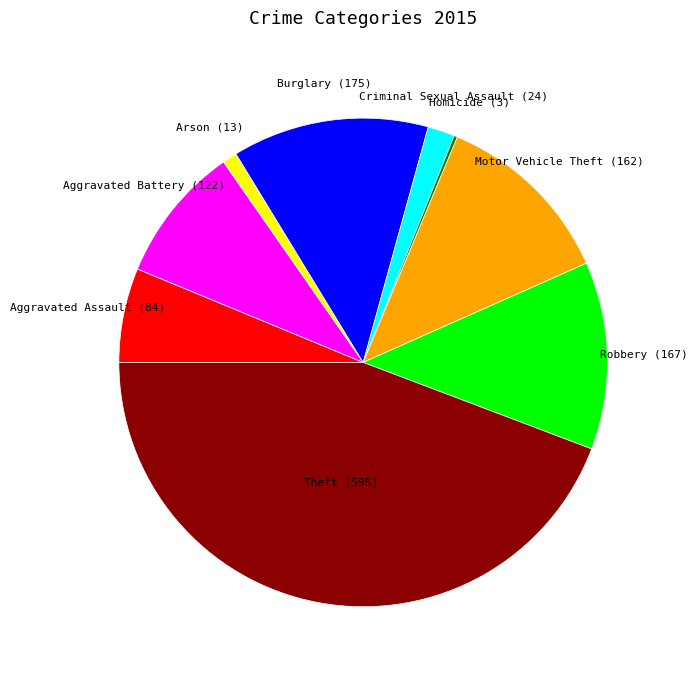

Combined, do Arson (13) and Robbery (167) account for over 50%?

No